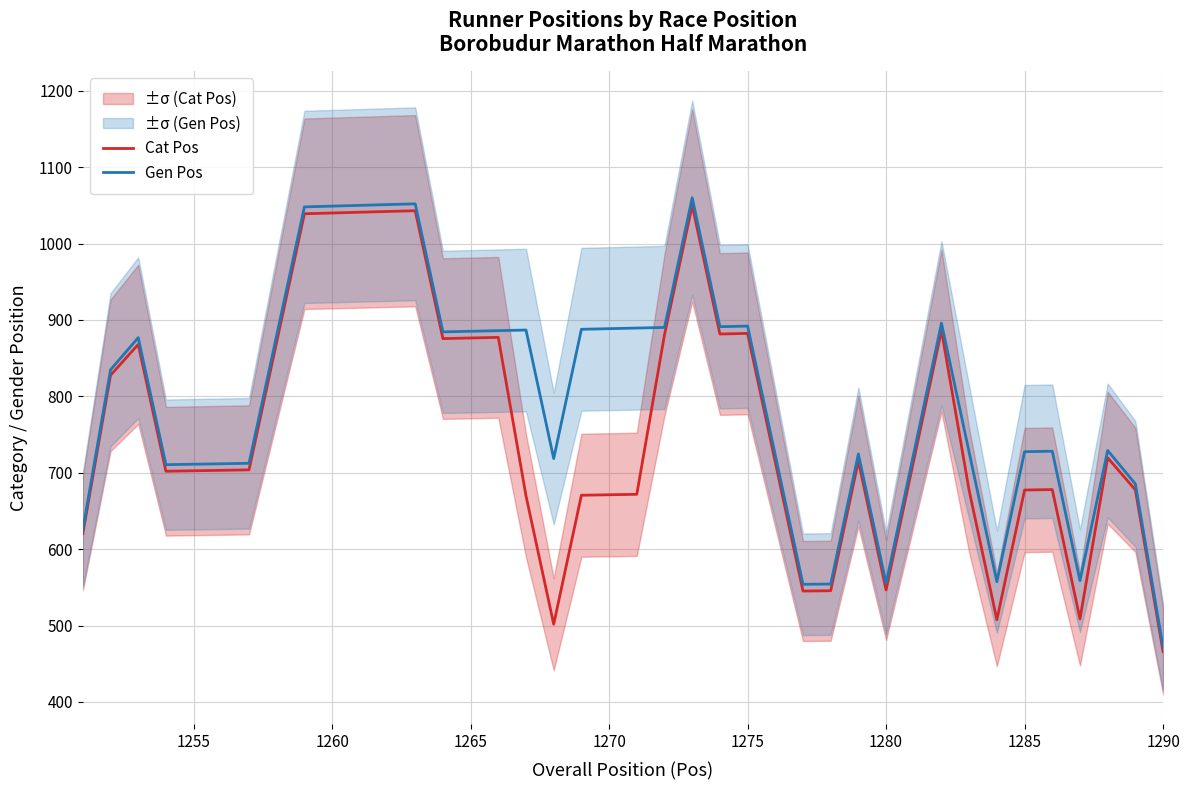

What is the highest value of the Cat Pos series?

1050.0